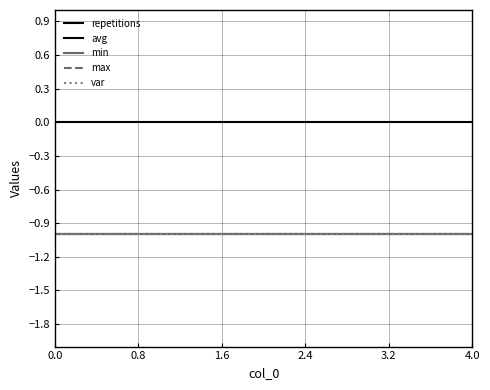

True or false: max and min cross at least once.

False